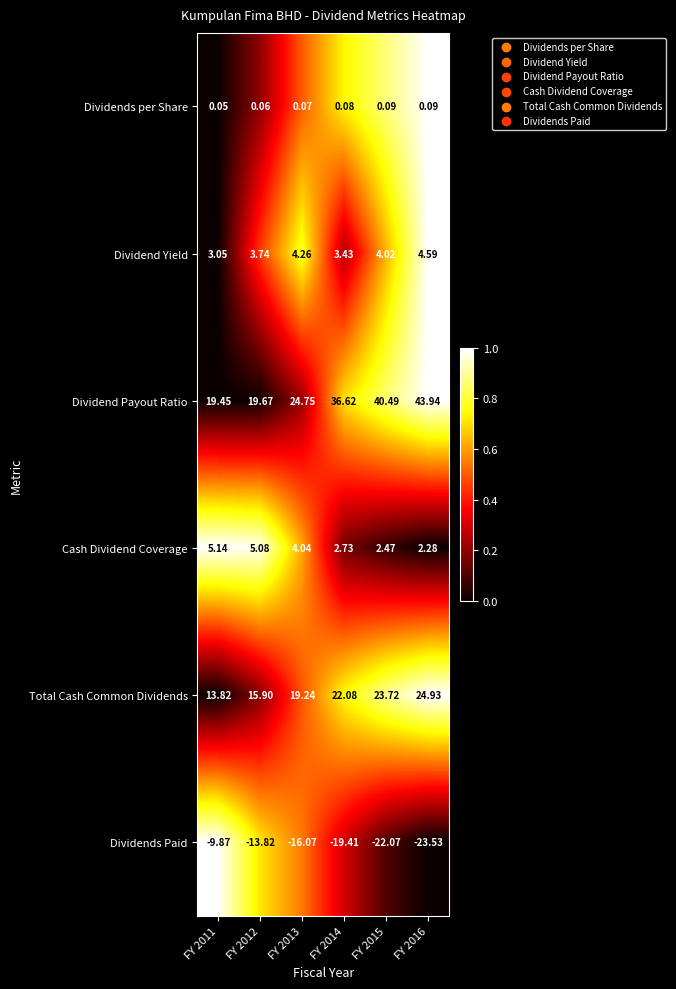

Which series has the widest spread of values?

Dividend Payout Ratio